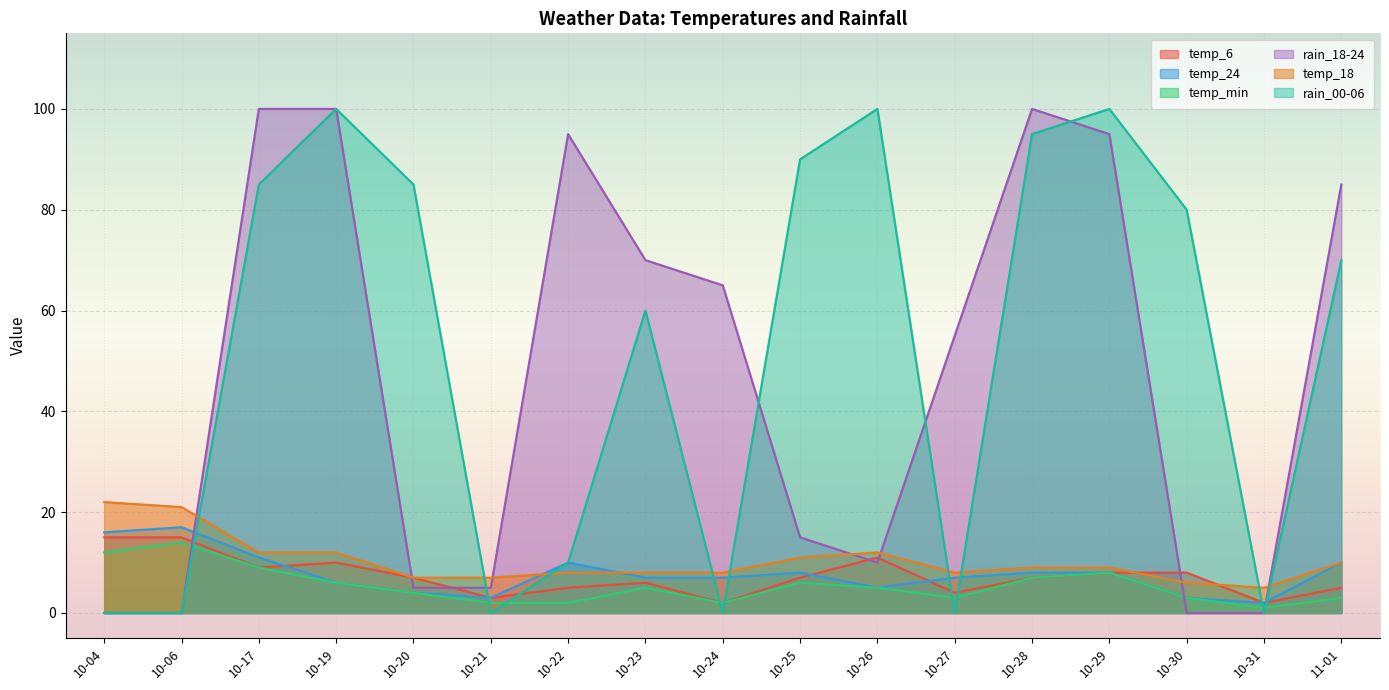

Count the number of categories in the chart.

17